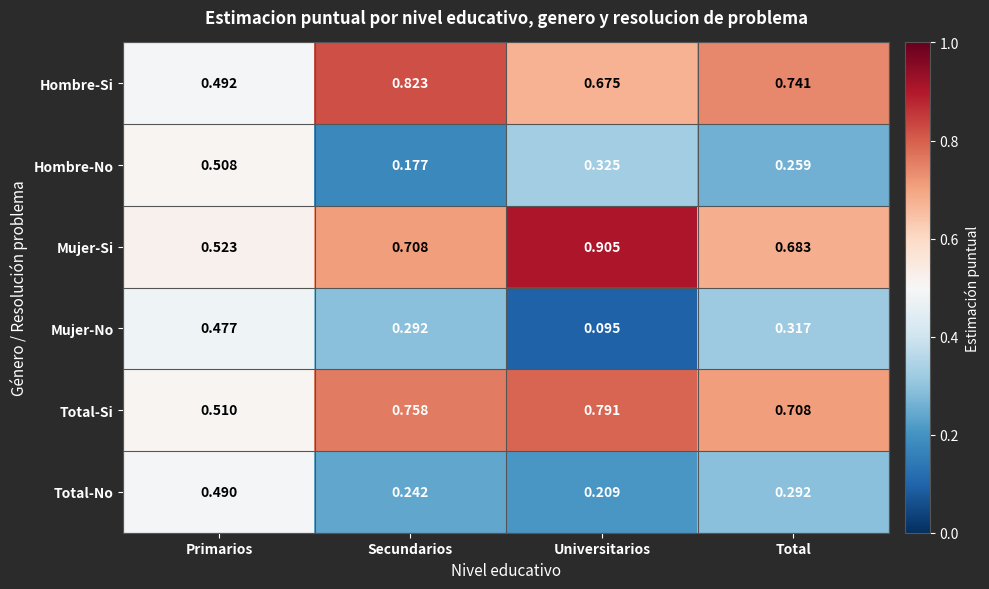

At which category does the chart reach its minimum across all series?

Universitarios